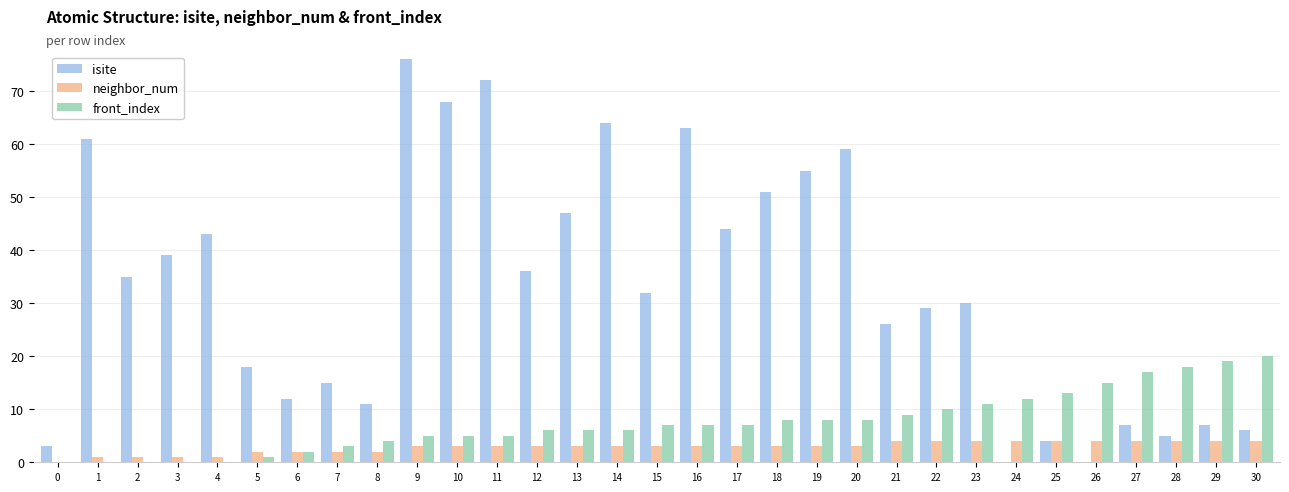

Does the chart contain stacked bars?

No